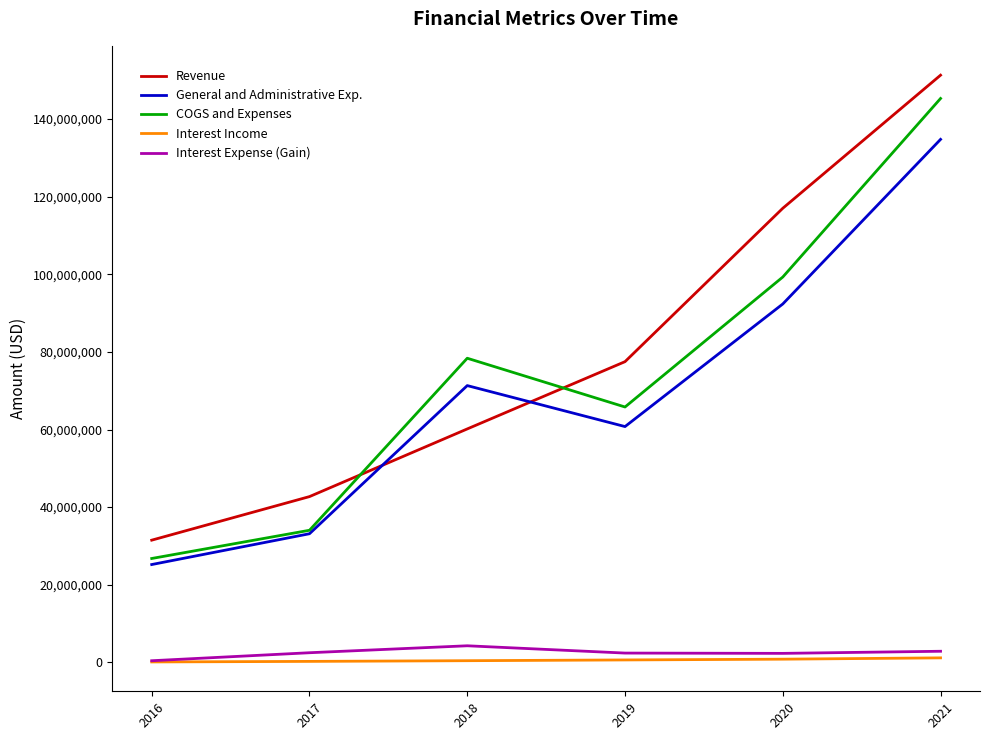

How many interior local valleys does the General and Administrative Exp. series have?

1